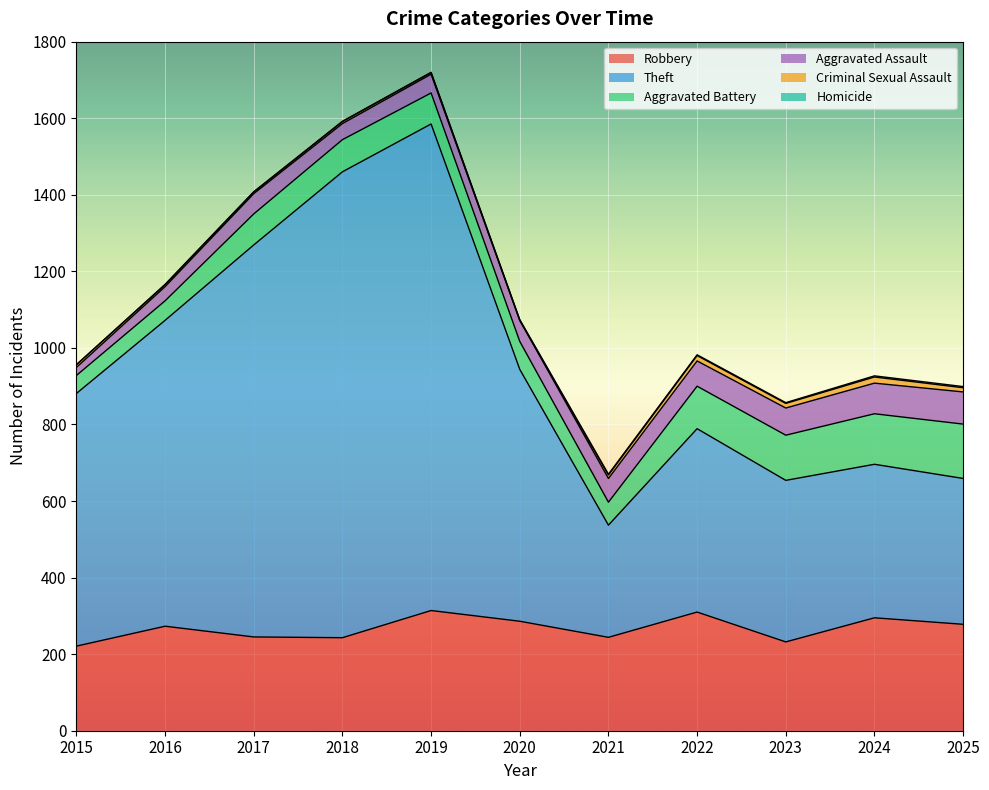

Between 2019 and 2023, which series saw the biggest shift?

Theft